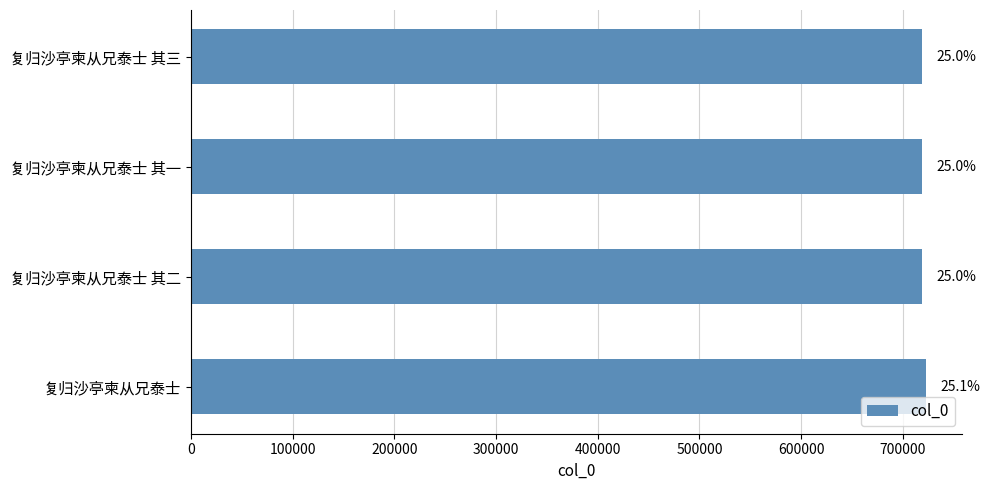

What is the sum of all values?

2877666